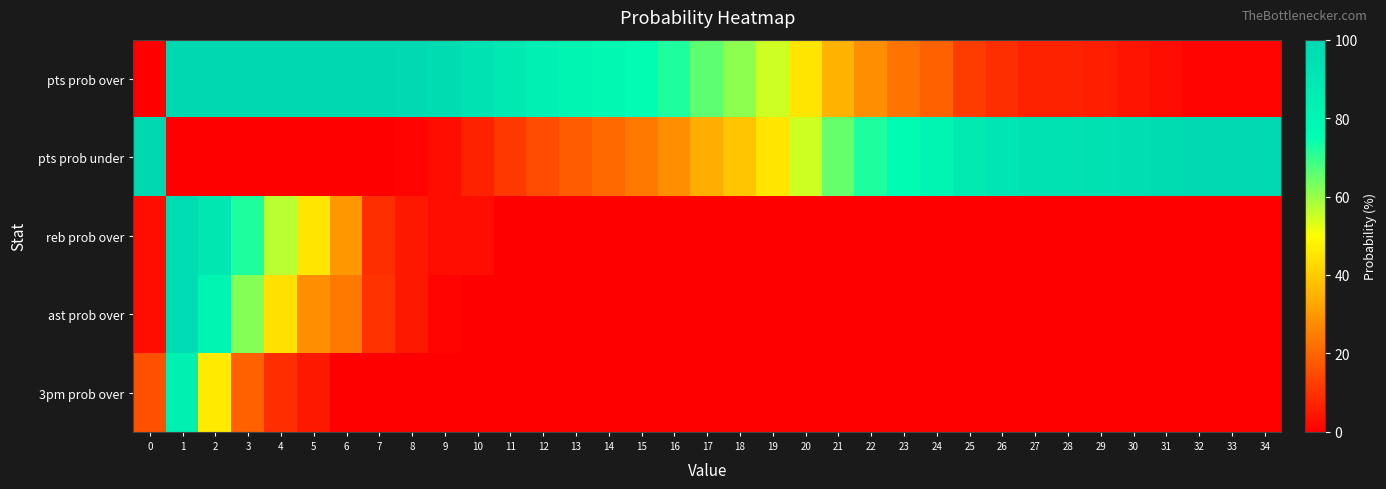

How many series are shown in this chart?

5